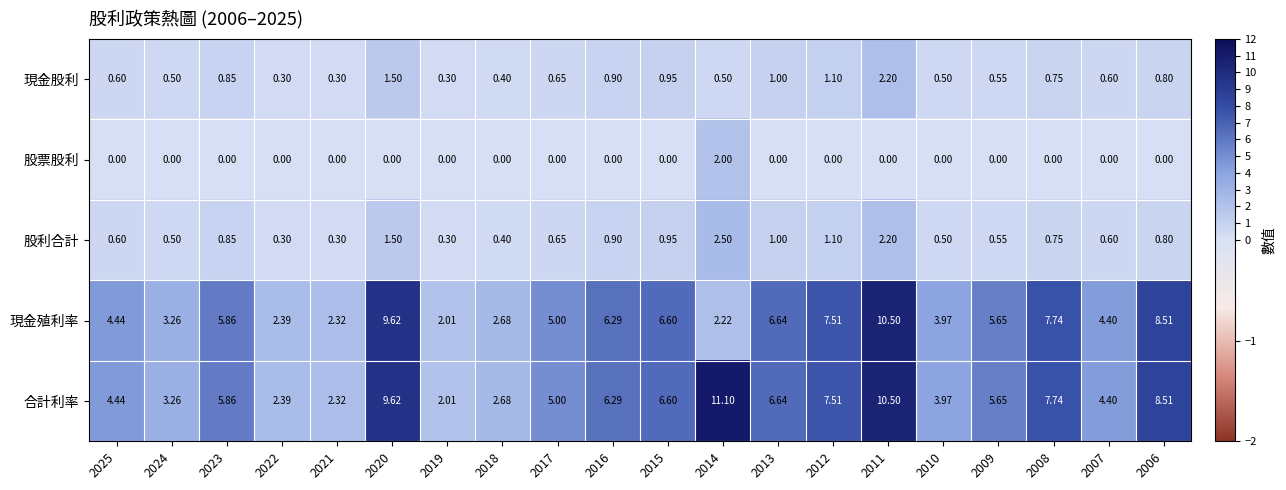

Count the number of data series in this chart.

5